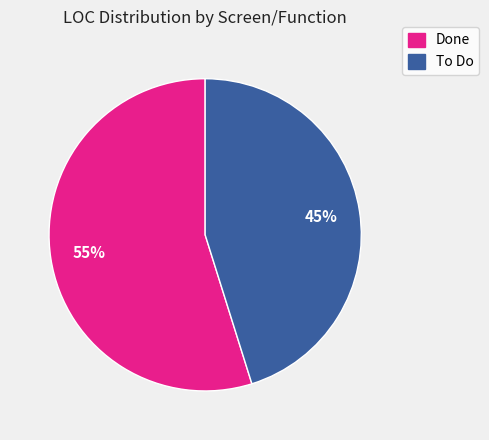

Count the number of slices in the pie.

2